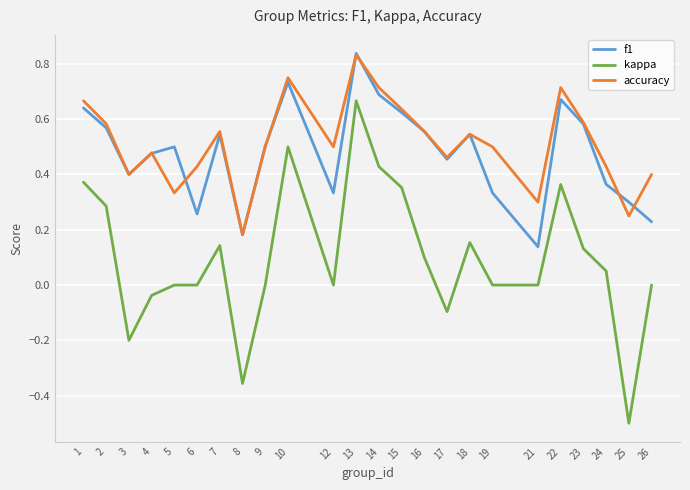

True or false: kappa and accuracy cross at least once.

False